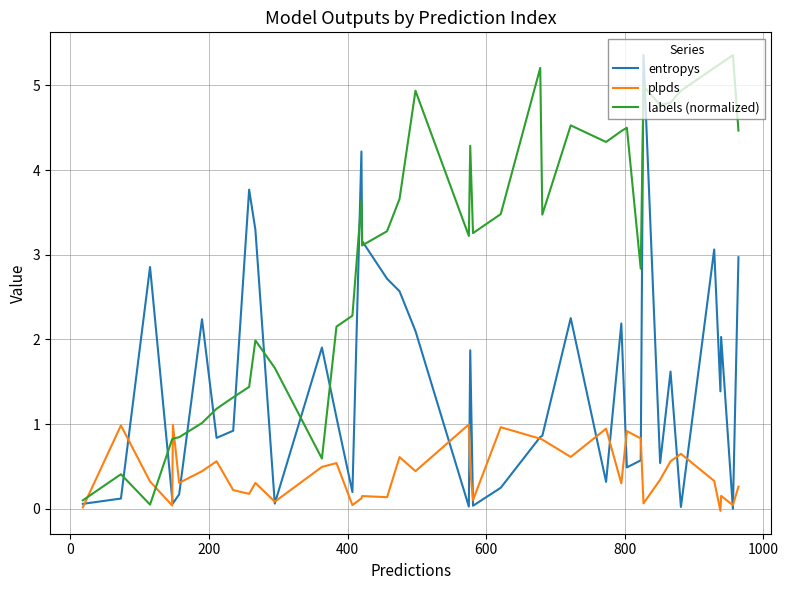

True or false: plpds and labels (normalized) cross at least once.

True